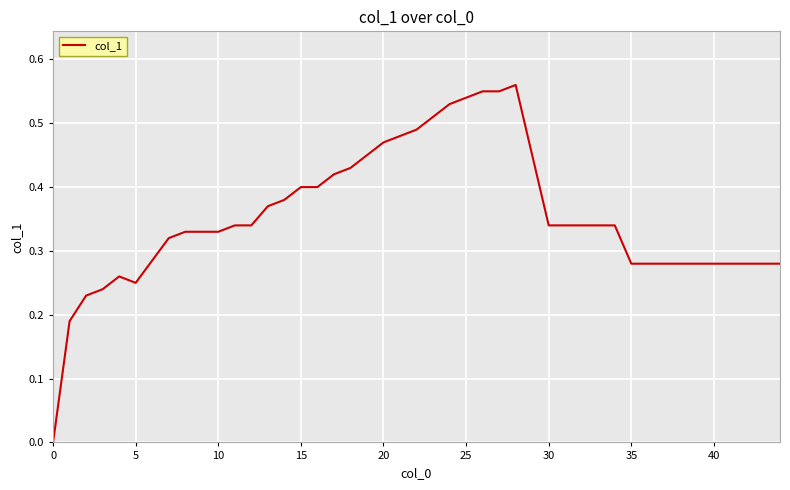

Is it true that the value at 25 is 0.1?

False